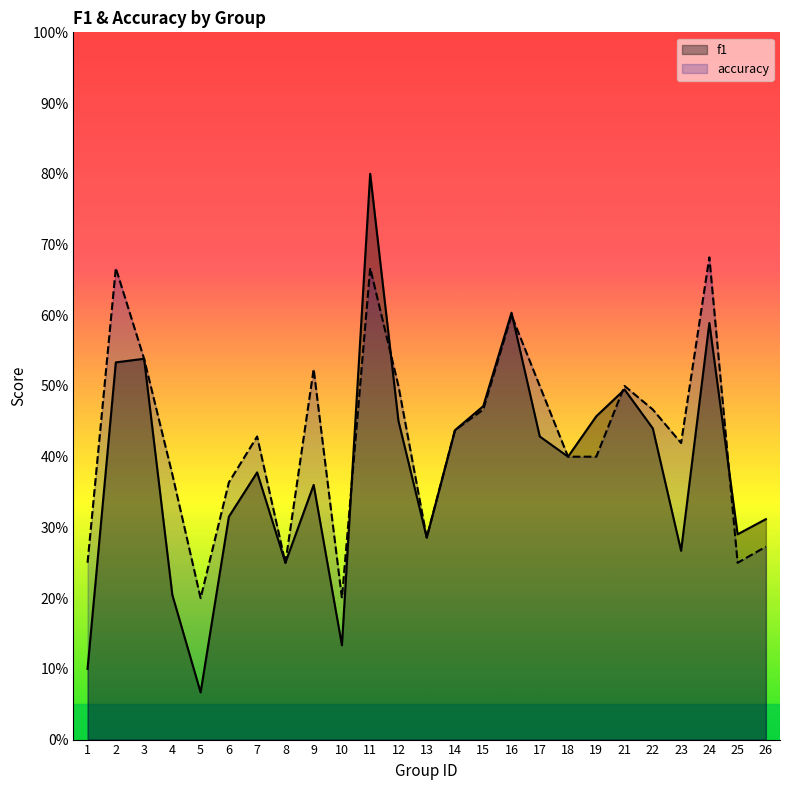

Between which two adjacent categories do accuracy and f1 first intersect?

10 and 11